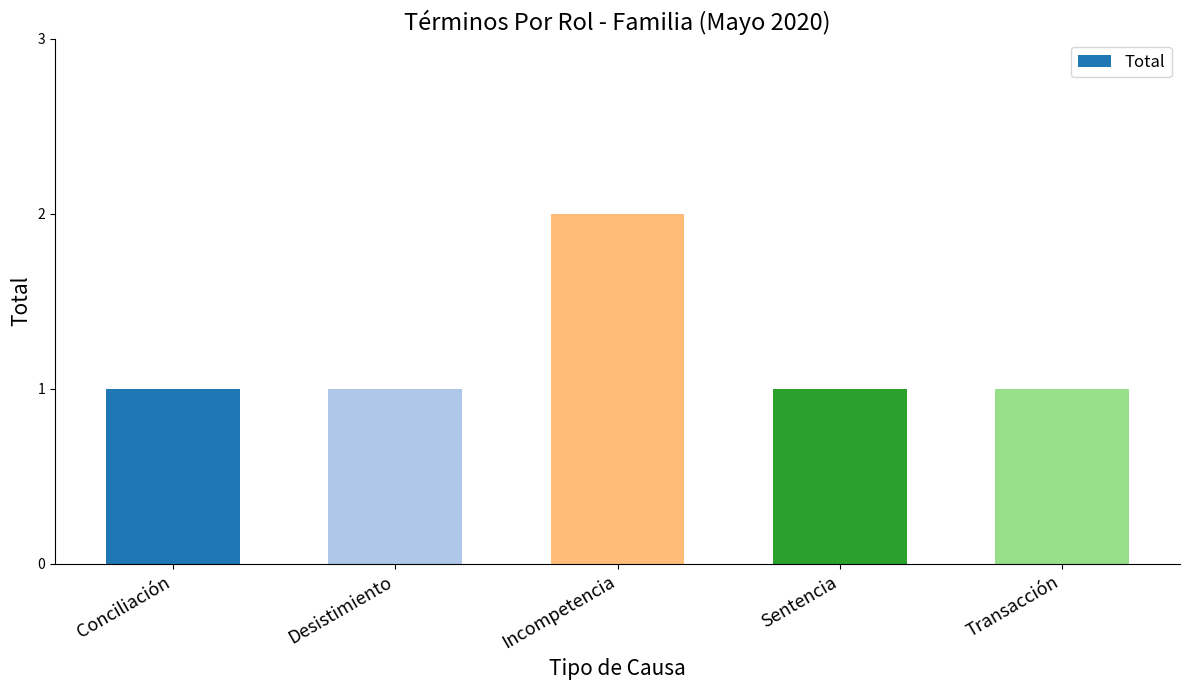

Does the chart contain any negative values?

No